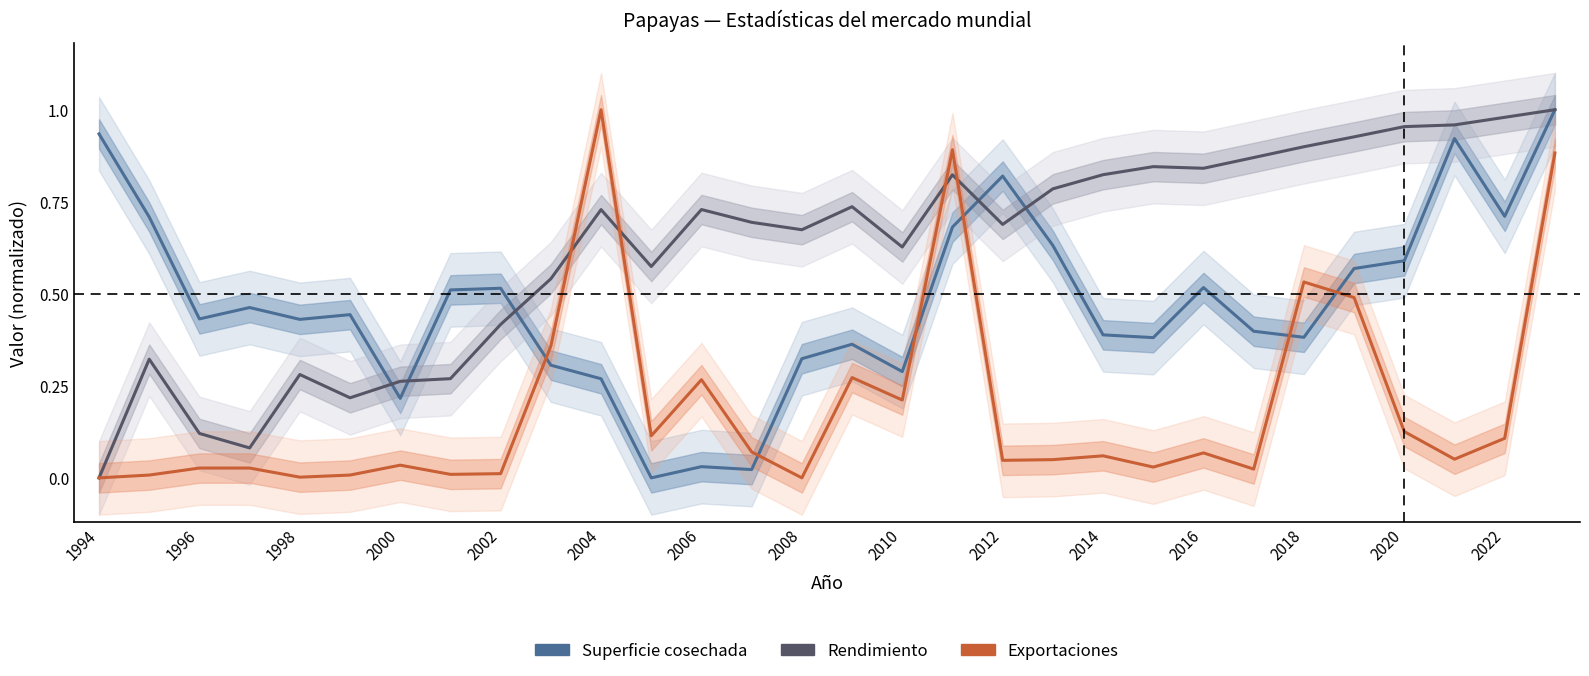

The Rendimiento series shows 1.0 at 2020. True or false?

True